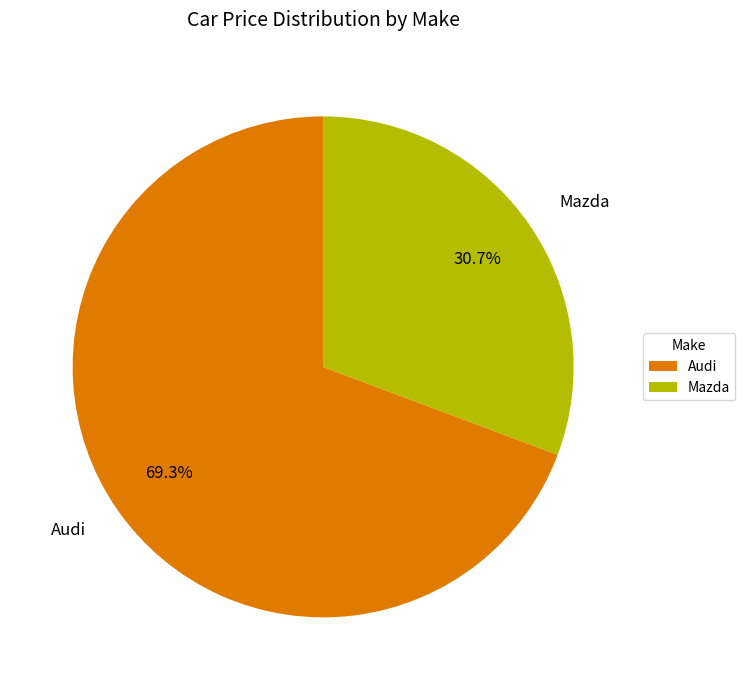

What is the majority slice?

Audi